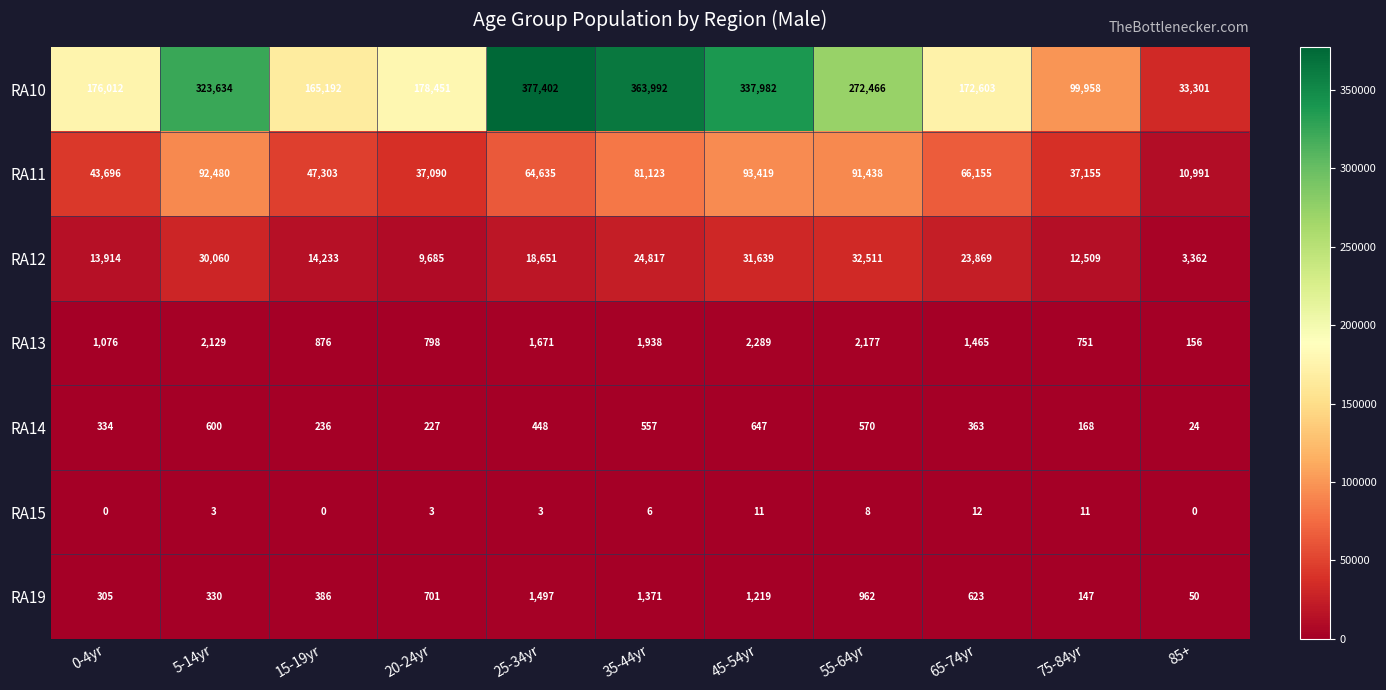

Which category has the highest value in the RA11 series?

45-54yr